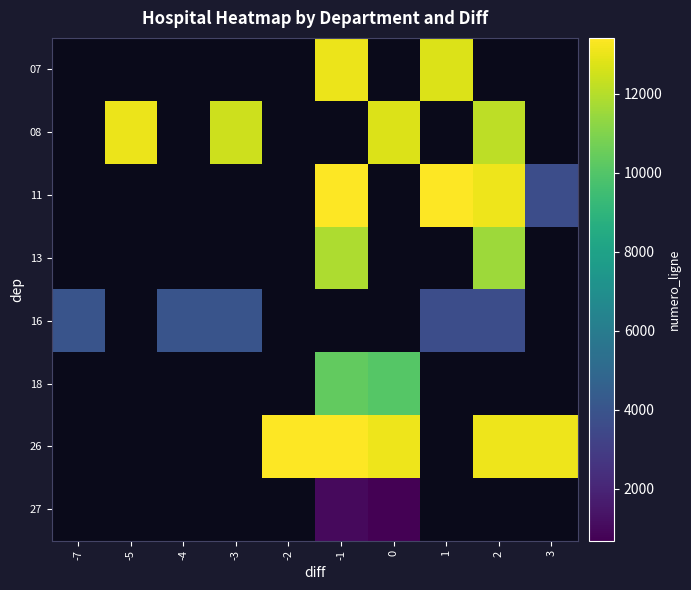

List the series in order of their overall mean, highest first.

07, 08, 11, 13, 16, 18, 26, 27